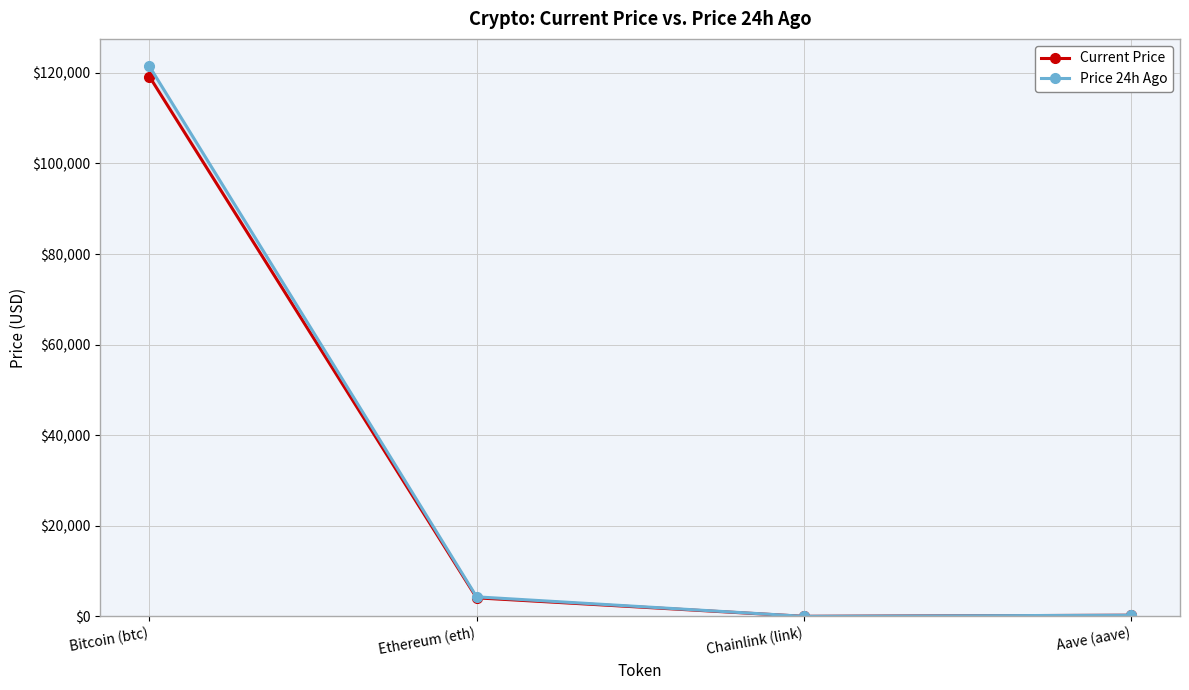

How many data points in Current Price are less than 4104?

2